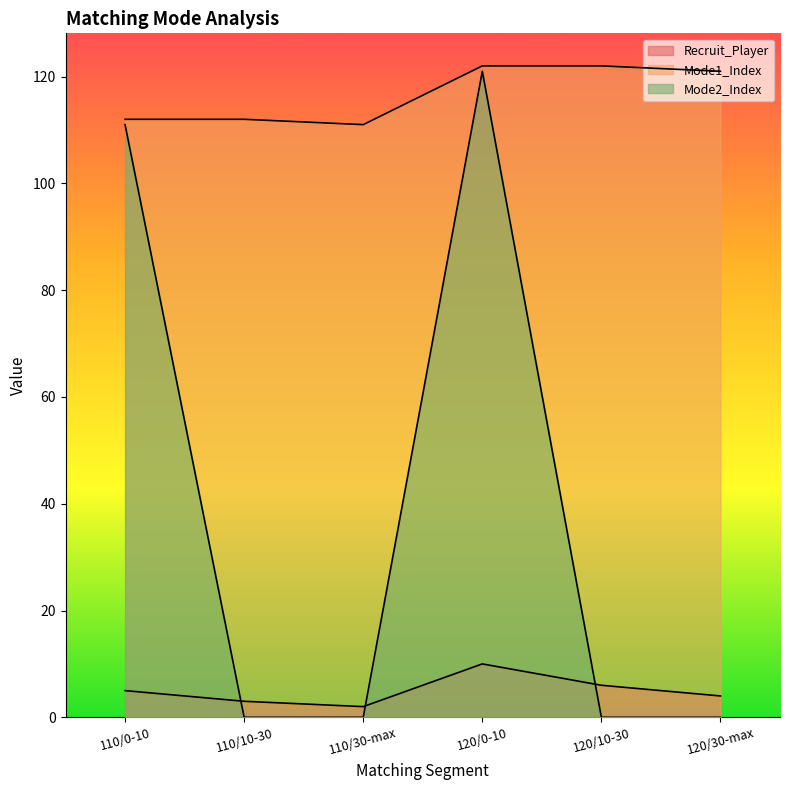

True or false: Recruit_Player and Mode1_Index cross at least once.

False